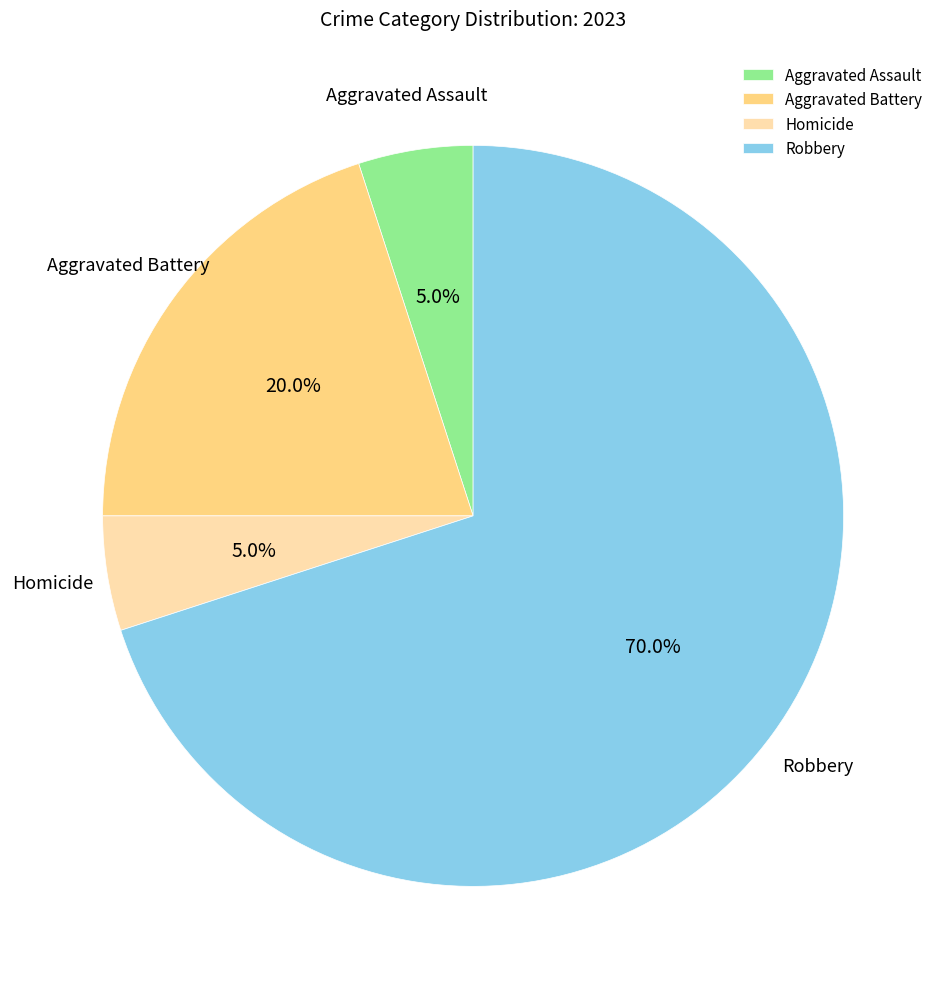

Count the number of slices in the pie.

4